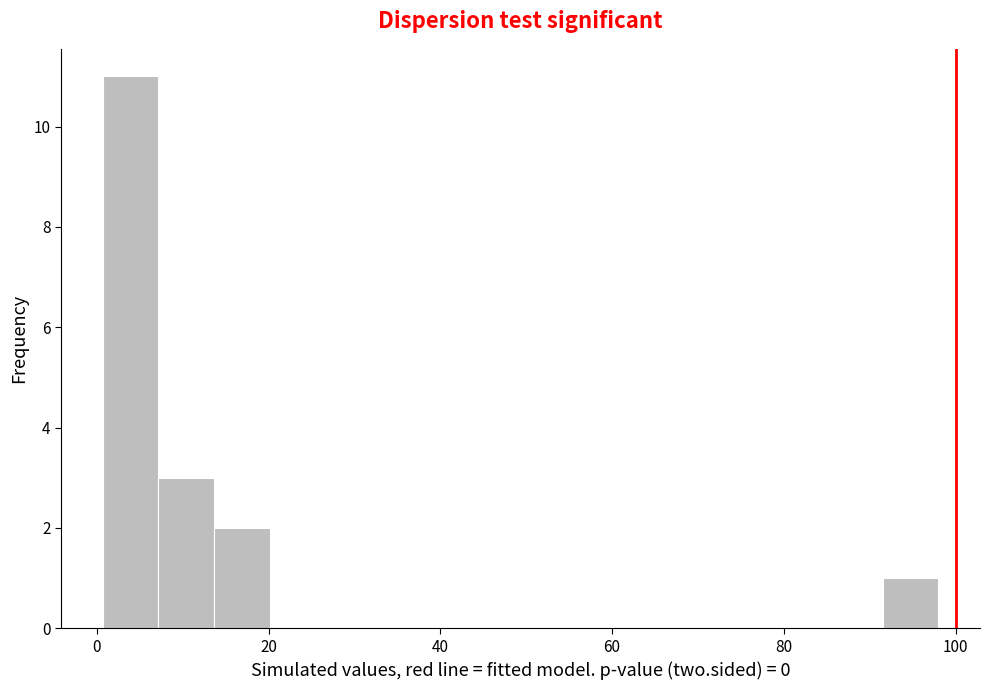

Around what value on the x-axis is the tallest bar? Give the approximate position of its centre, as read against the axis.

4